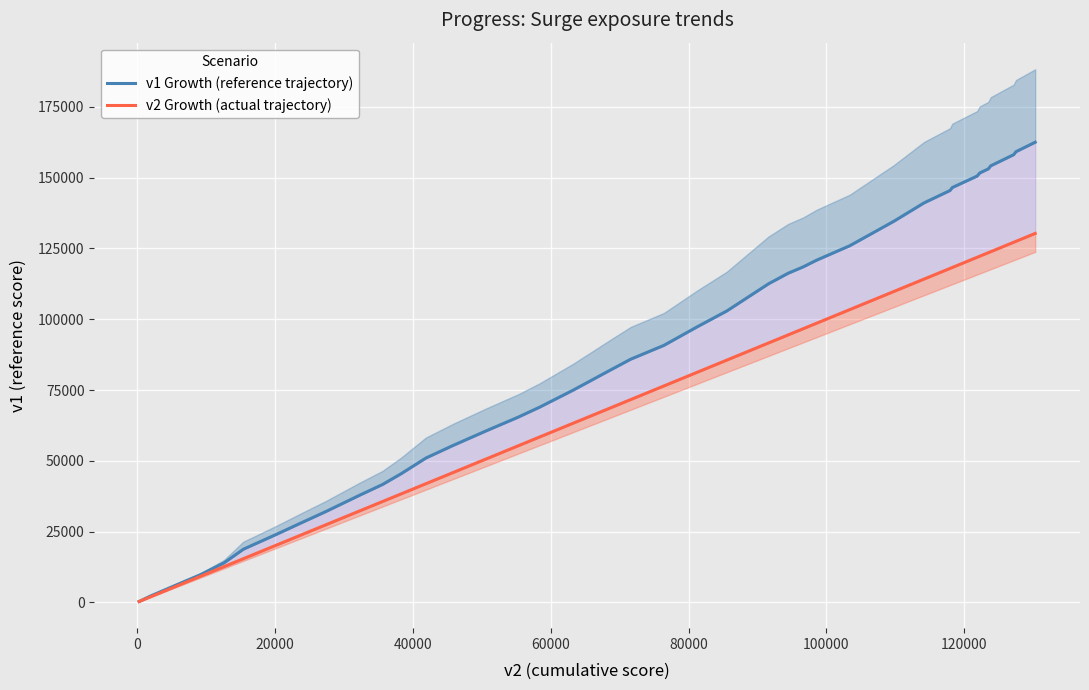

What is the value of the v1 Growth (reference trajectory) point at the 19th from the left?

82072